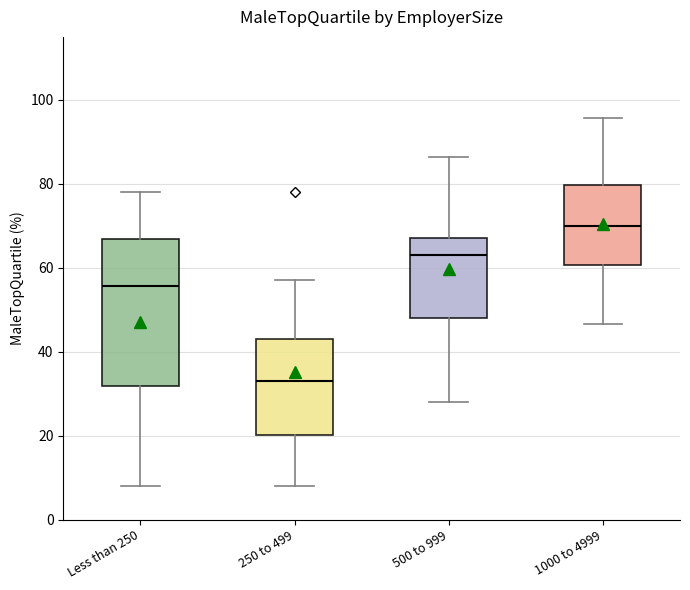

Which box's median line is the lowest?

250 to 499